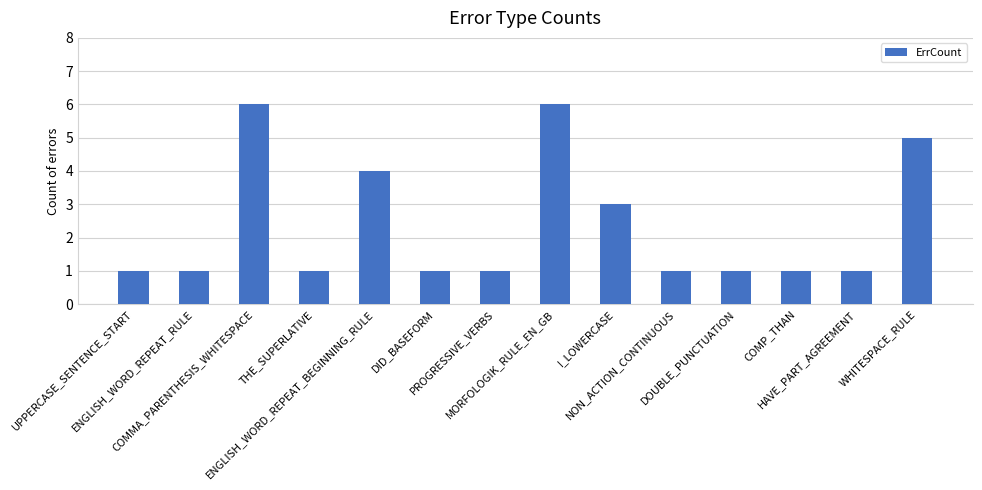

What is the label of the 14th bar from the right?

UPPERCASE_SENTENCE_START